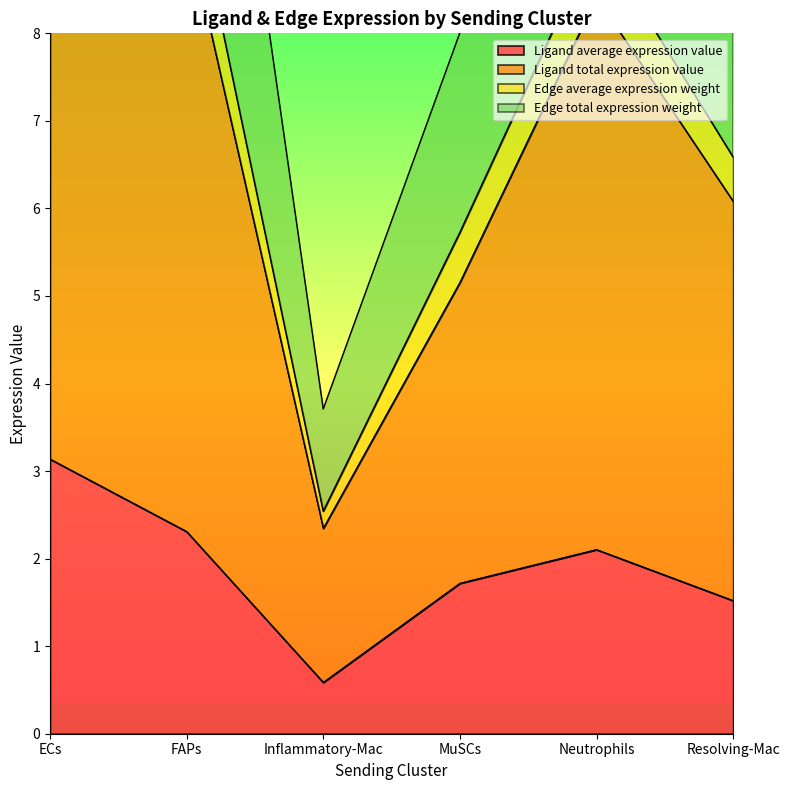

What value does the Ligand average expression value series have at FAPs?

2.3